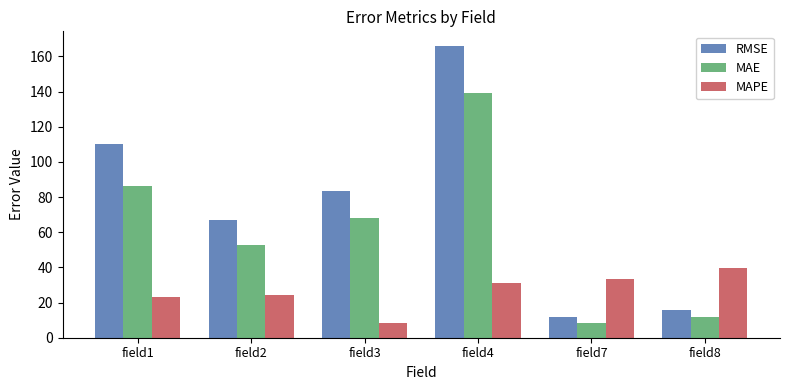

Reading left to right, what are all the values shown in this chart?

RMSE: 110.2	66.9	83.4	166.0	11.7	15.7
MAE: 86.2	52.8	68.2	139.0	8.5	11.6
MAPE: 22.9	24.5	8.3	30.9	33.3	39.9